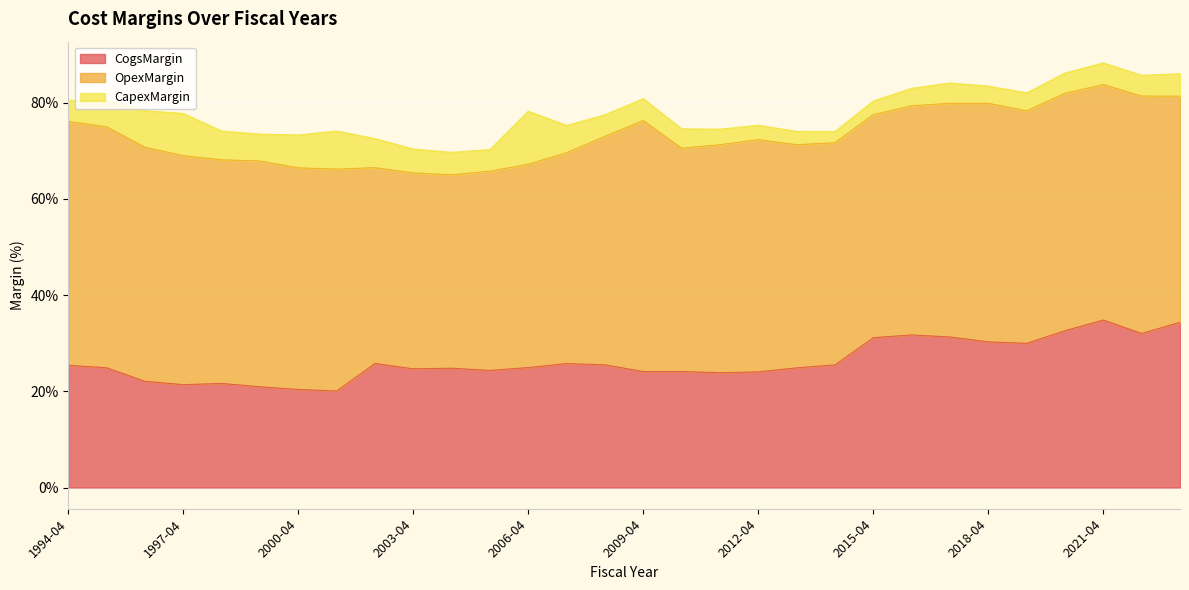

Count the OpexMargin values in the range 0 to 1.

30